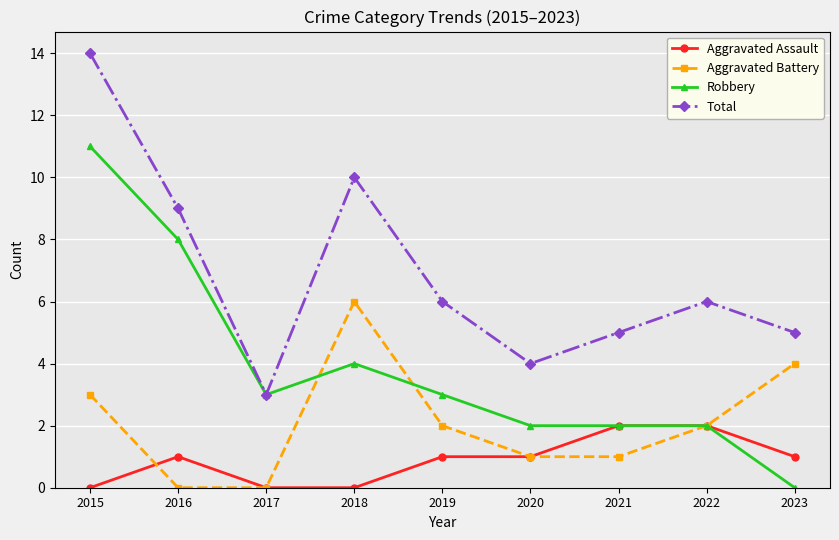

Is it true that Aggravated Assault equals 0 at 2018?

True